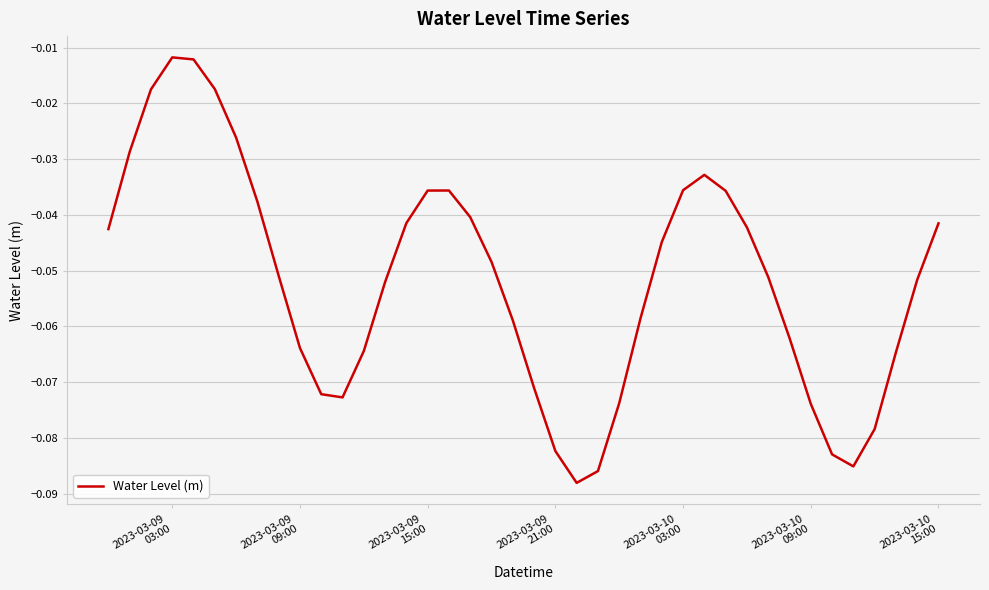

What is the difference between the maximum and minimum values?

0.1